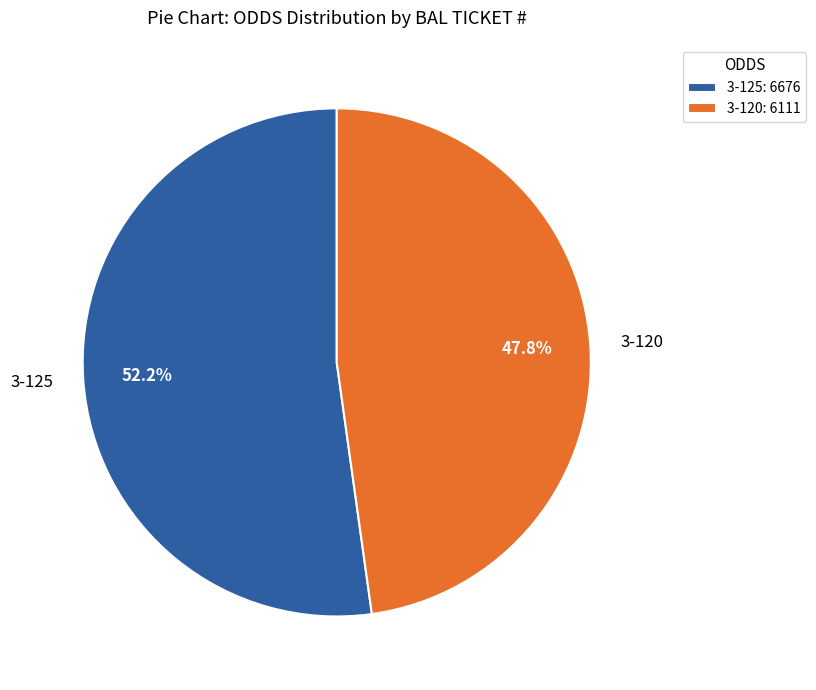

Does 3-120 represent more than half of the total?

No